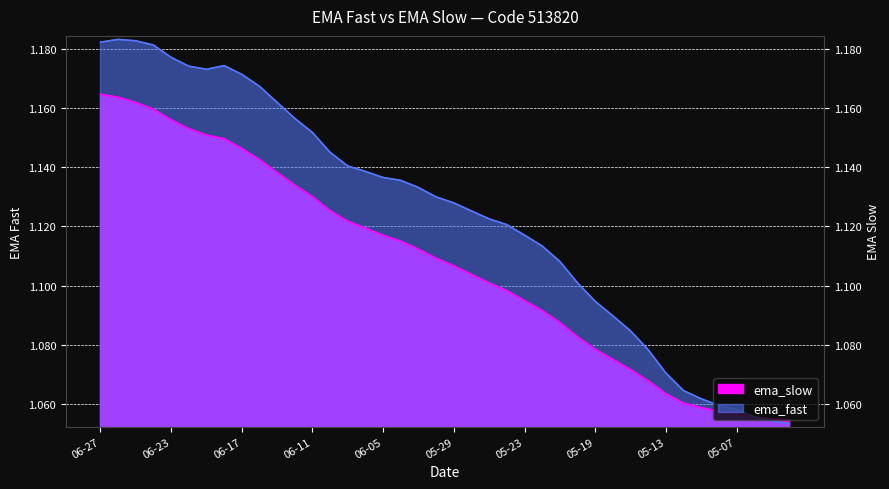

Count the number of data series in this chart.

2